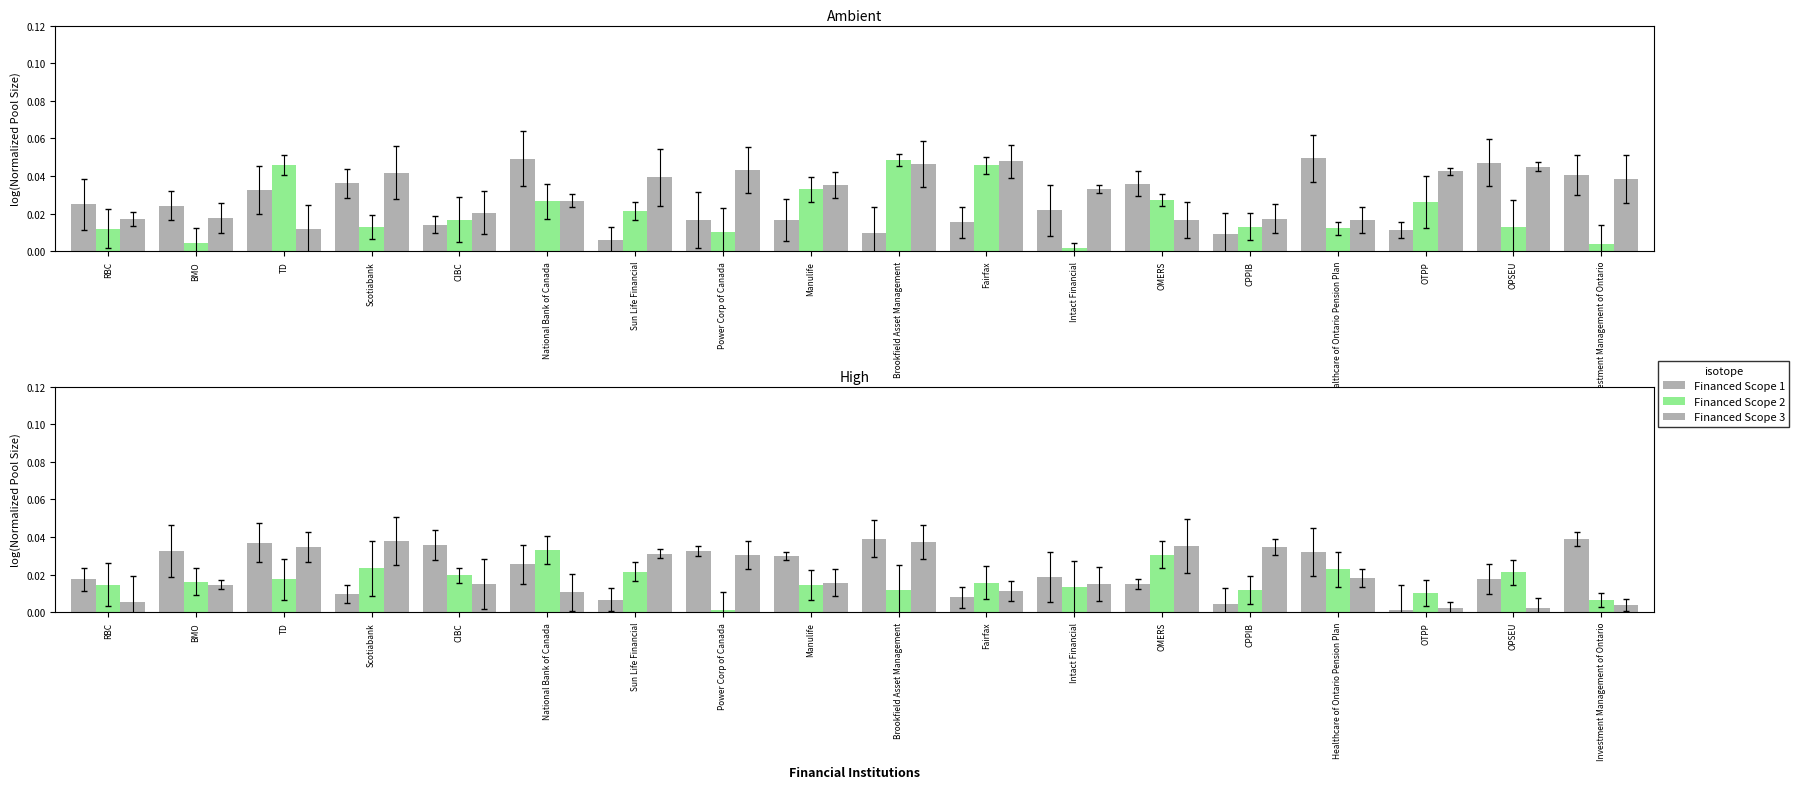

How many bars are there in each group?

3